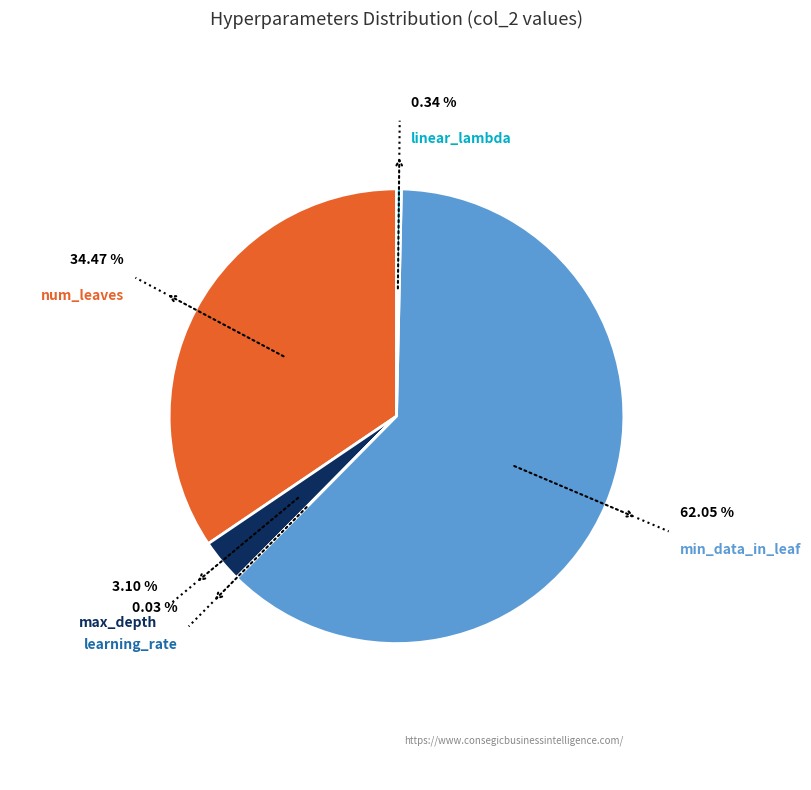

Rank the categories by value from highest to lowest.

min_data_in_leaf, num_leaves, max_depth, linear_lambda, learning_rate